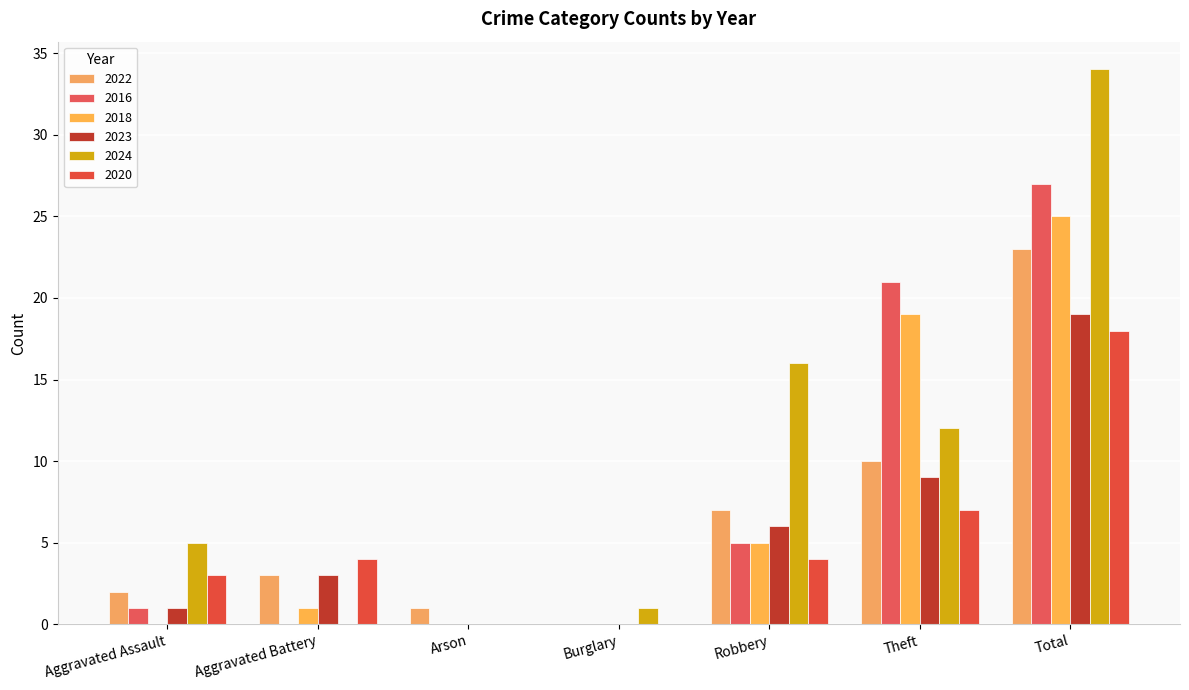

What is the label of the 4th bar from the left?

Burglary